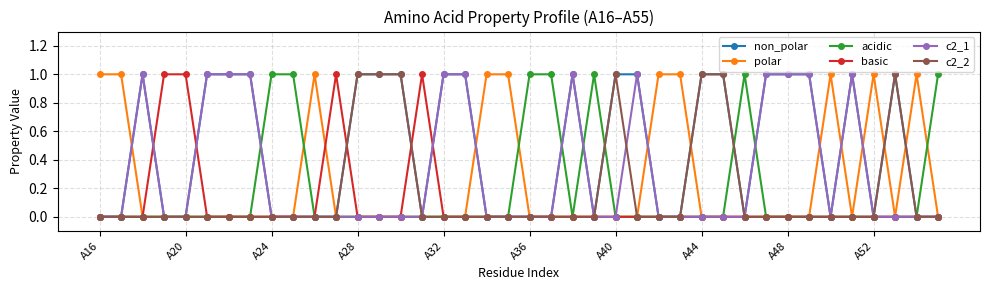

Which series has the largest total across all categories?

non_polar